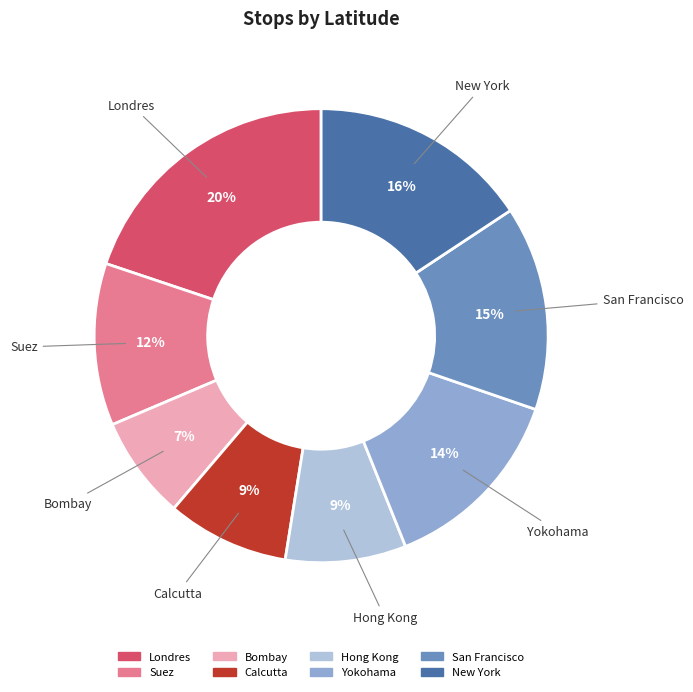

Approximately how many times larger is the value at Yokohama compared to Calcutta?

1.6